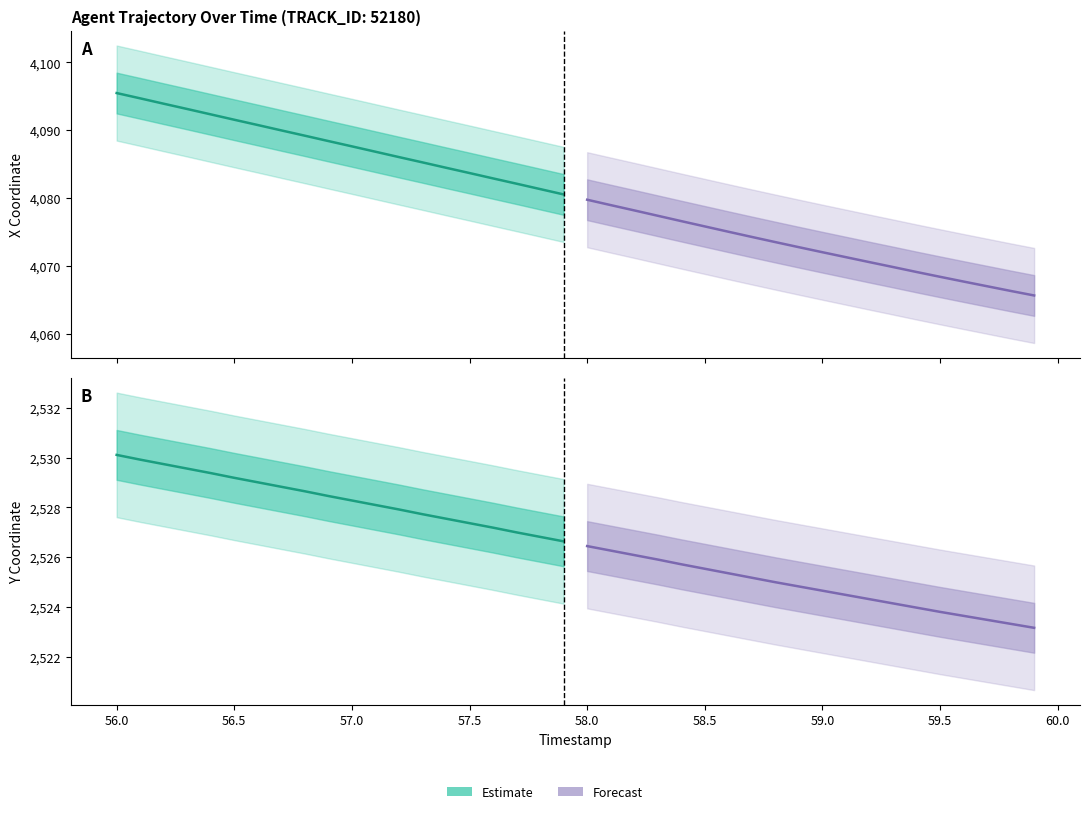

The value of Estimate at 59.0 is 3778.7. True or false?

False